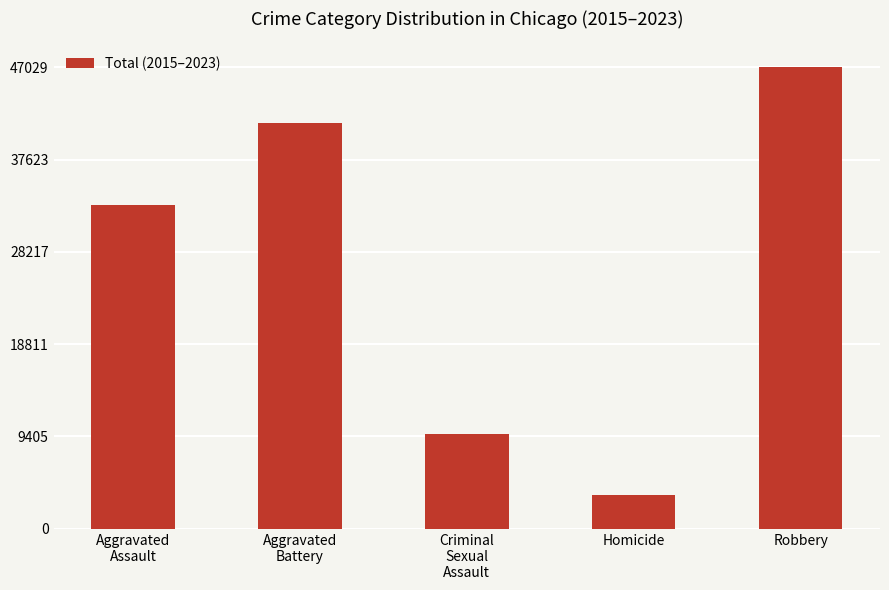

Which has a higher value, Homicide or Aggravated
Battery?

Aggravated
Battery